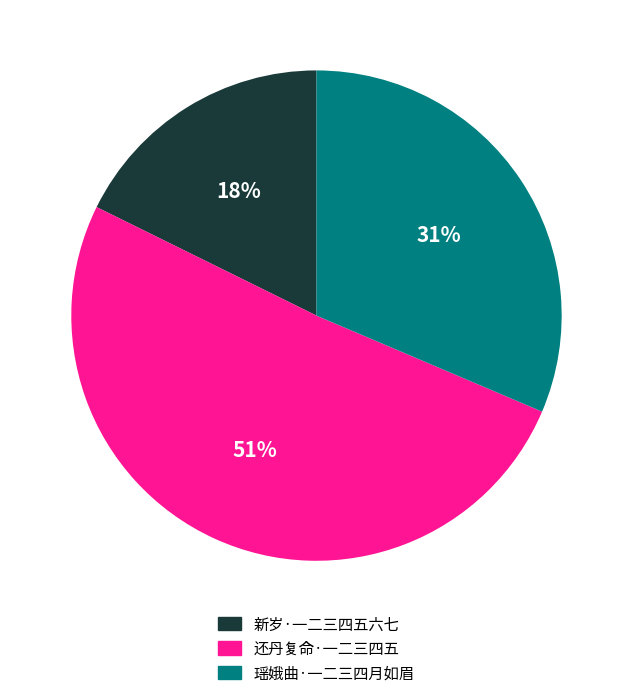

Is it true that 瑶娥曲·一二三四月如眉 is 31% of the pie?

True